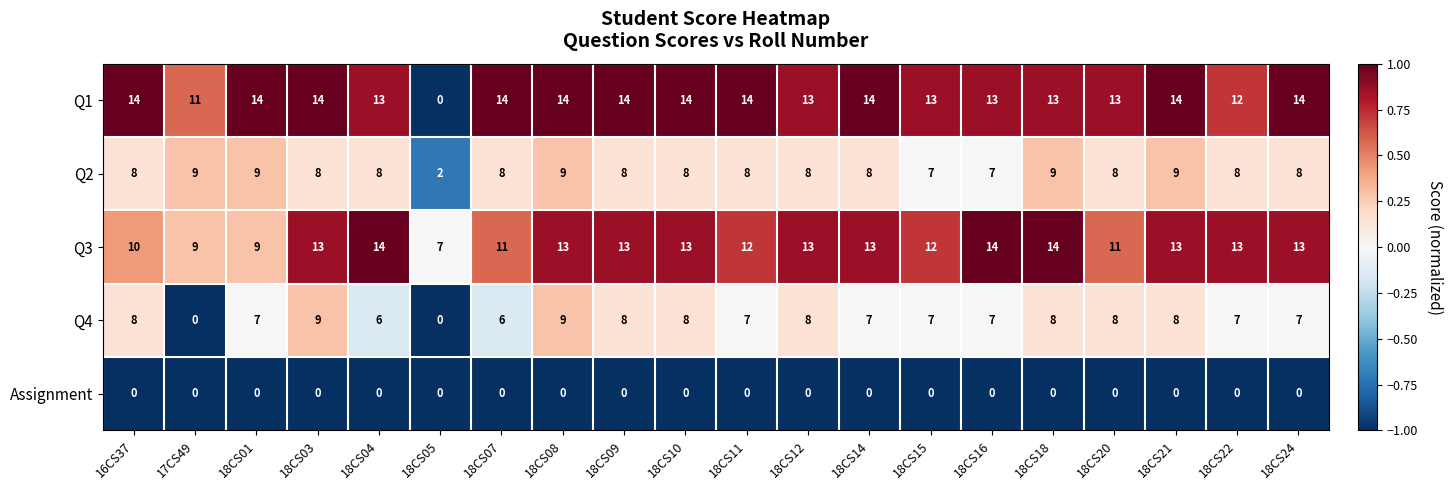

The value of Q2 at 18CS03 is 8. True or false?

True